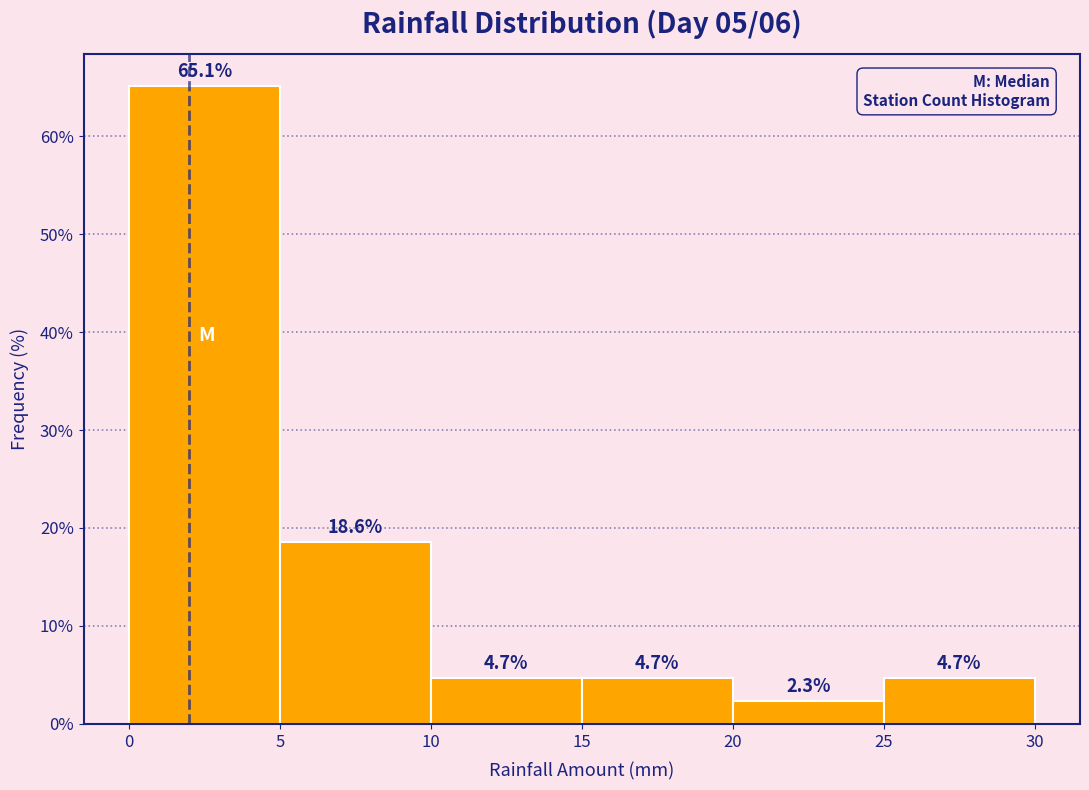

Over which range of the x-axis is the bar tallest?

0 to 5